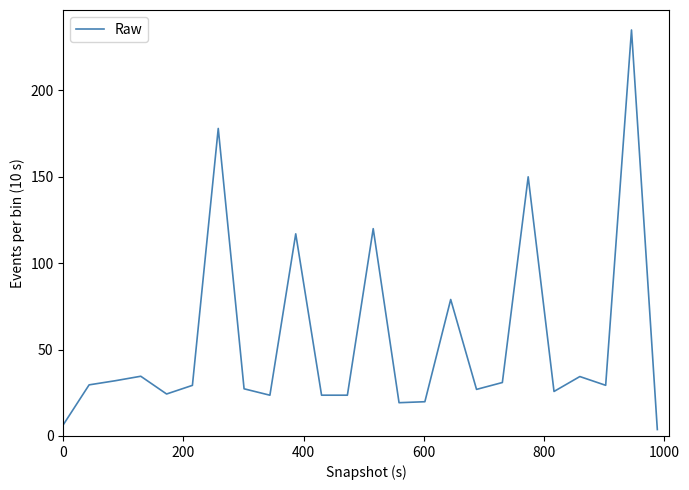

How many interior local valleys (lower than both neighbors) does the data have?

7